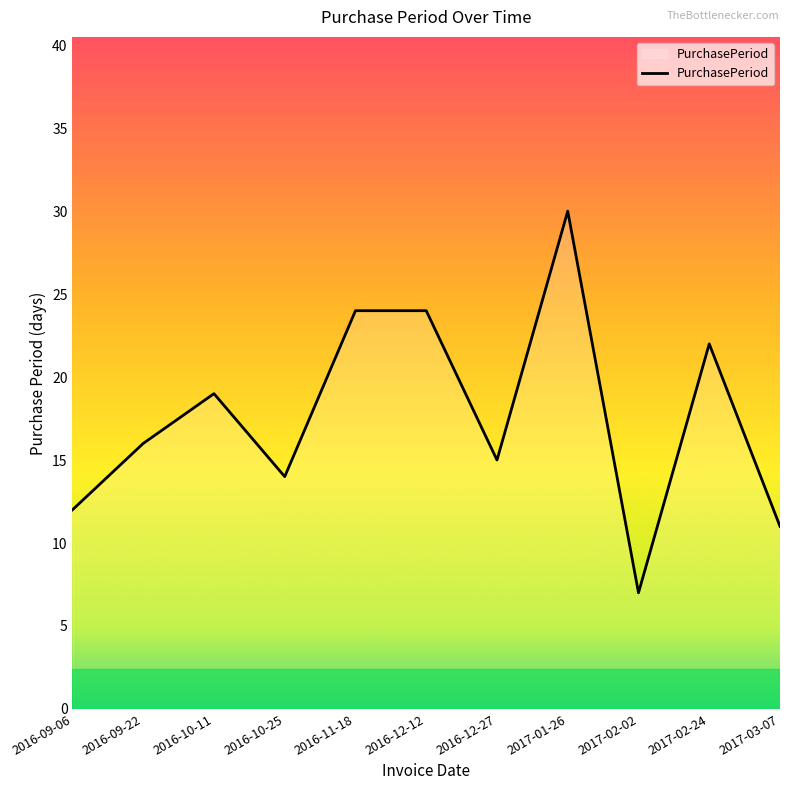

What position from the right is 2017-02-02?

3